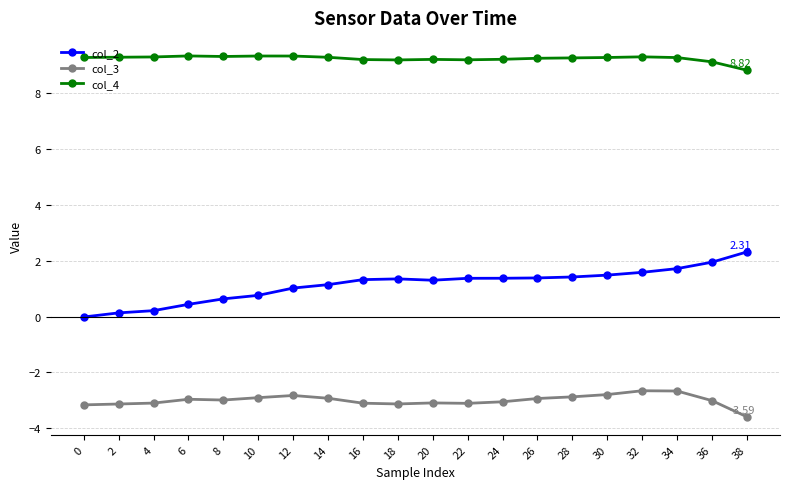

True or false: col_4 and col_3 cross at least once.

False